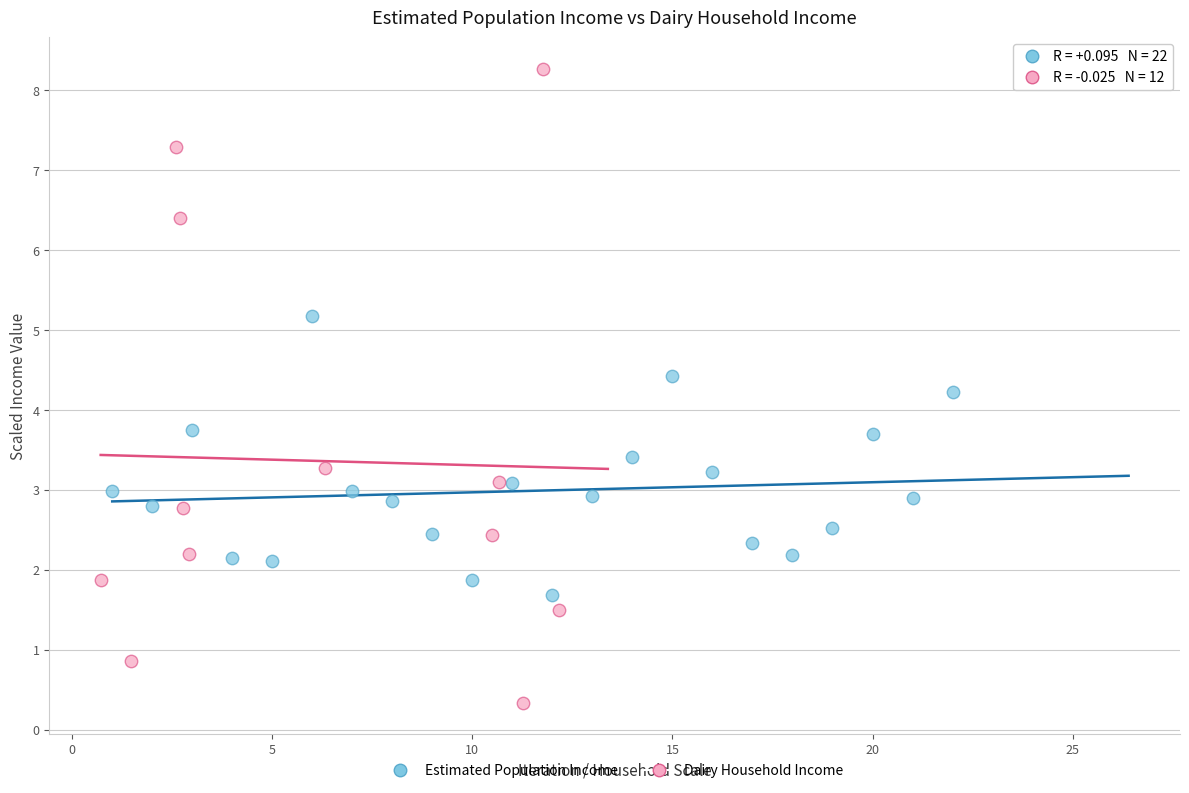

Which series reaches the minimum Y coordinate?

Dairy Household Income